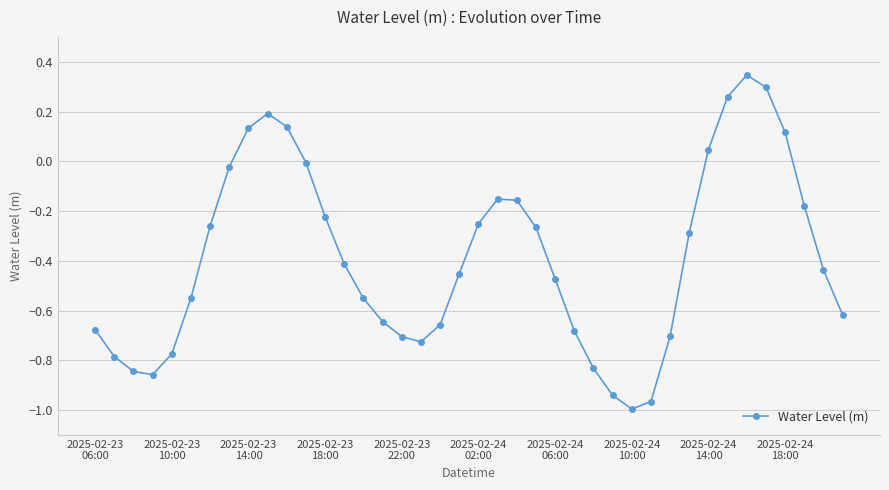

How many points are higher than both their immediate neighbors (excluding endpoints)?

3